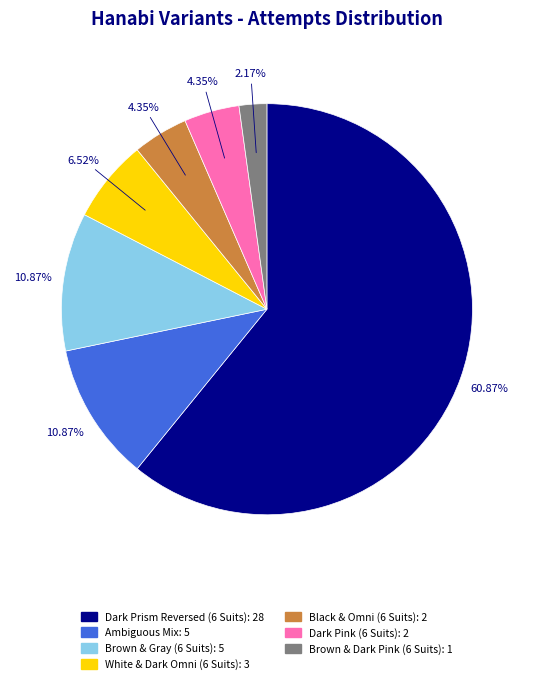

Is it true that White & Dark Omni (6 Suits) is 1% of the pie?

False